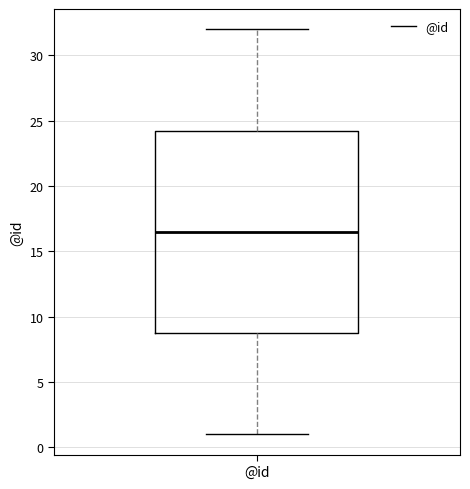

Read this box plot against the y-axis: the position of the median line, the range covered by the box, and the ends of both whiskers. The values are not printed on the chart, so give them approximately, as read against the axis.

median 16.5, box 9.0 to 24.5, whiskers 1.0 to 32.0